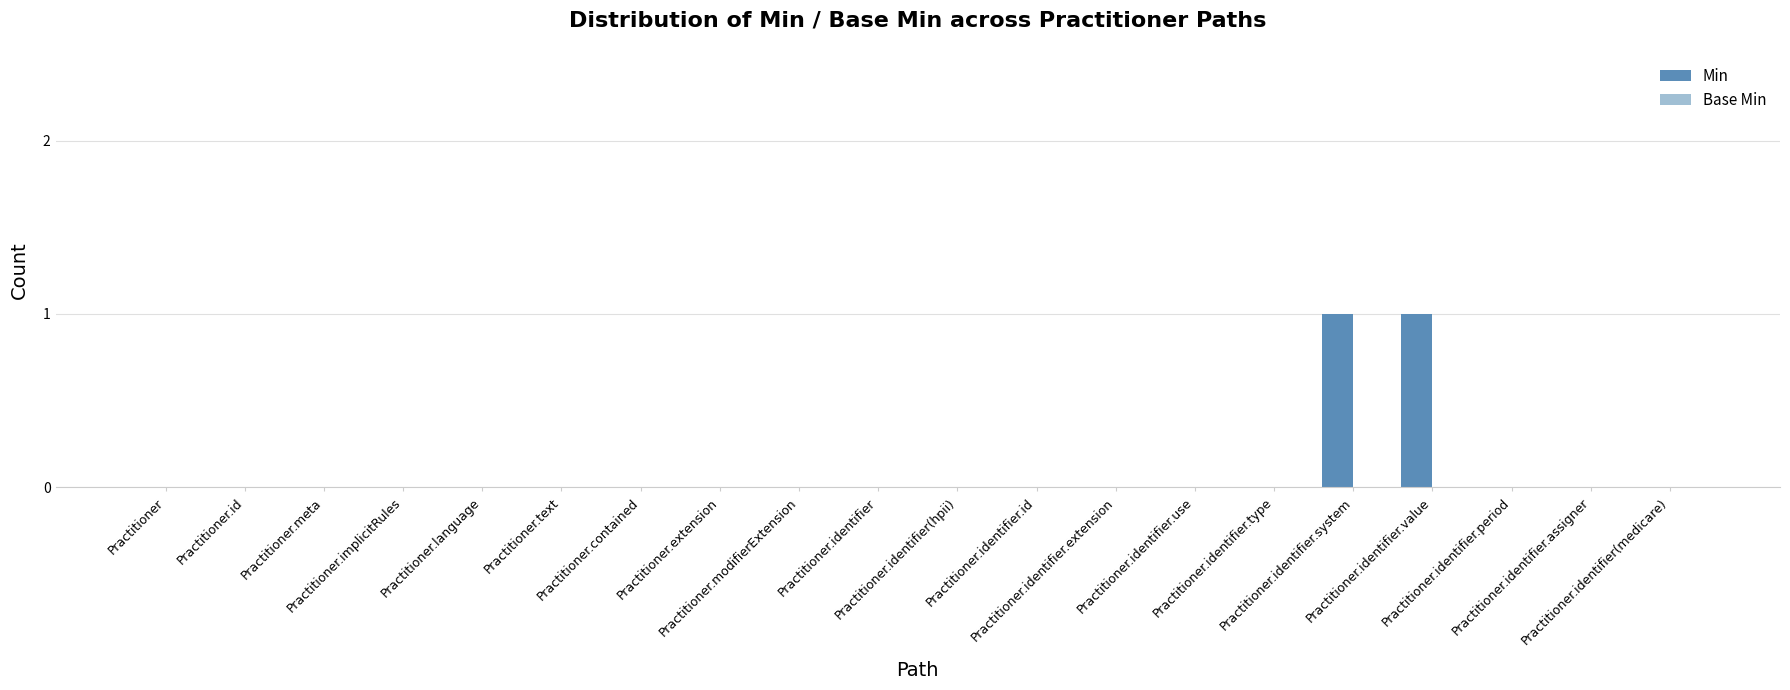

Count the number of data series in this chart.

1